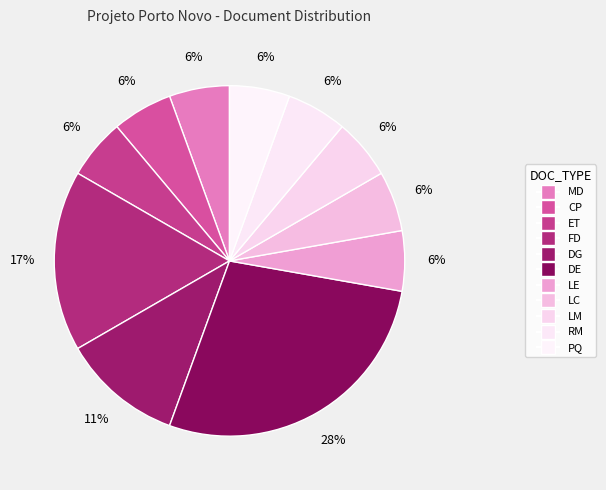

What portion of the pie excludes FD?

83.3%